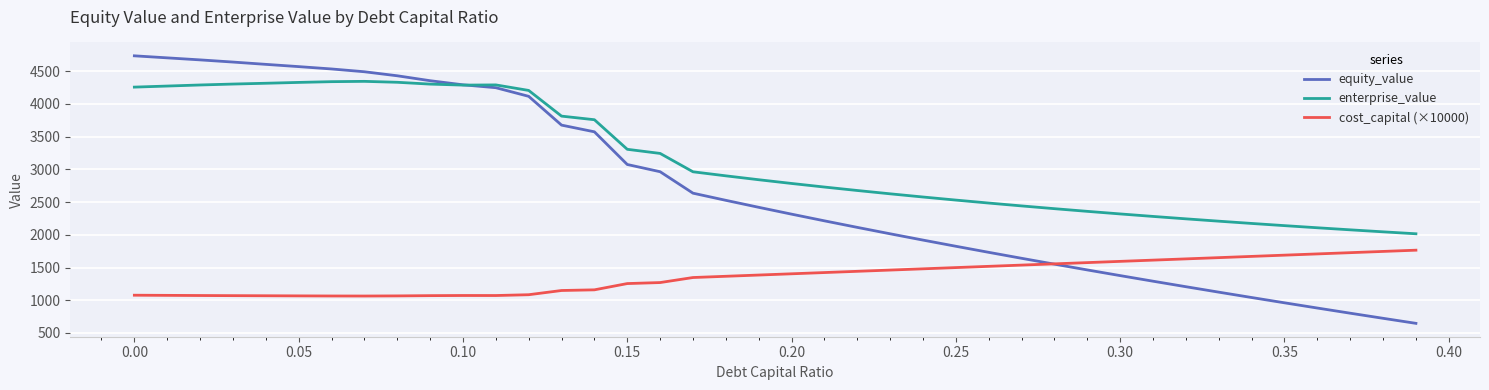

True or false: cost_capital (×10000) and enterprise_value intersect in this chart.

False